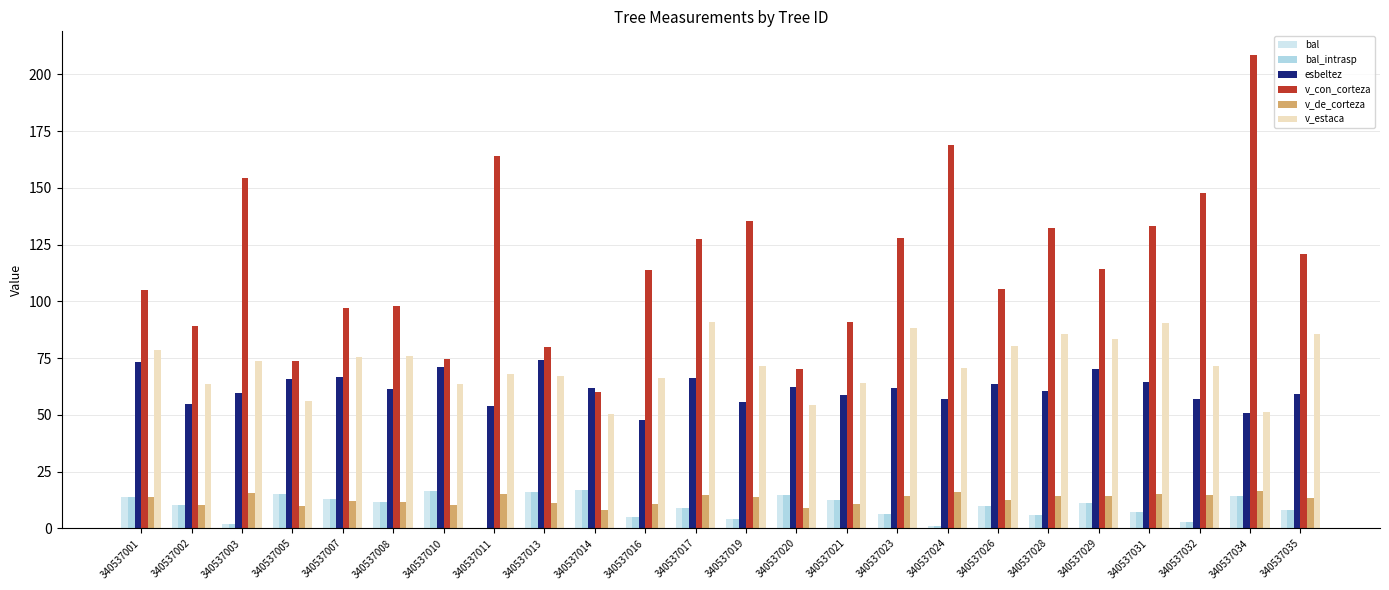

Where does the esbeltez series first go above 61?

340537001